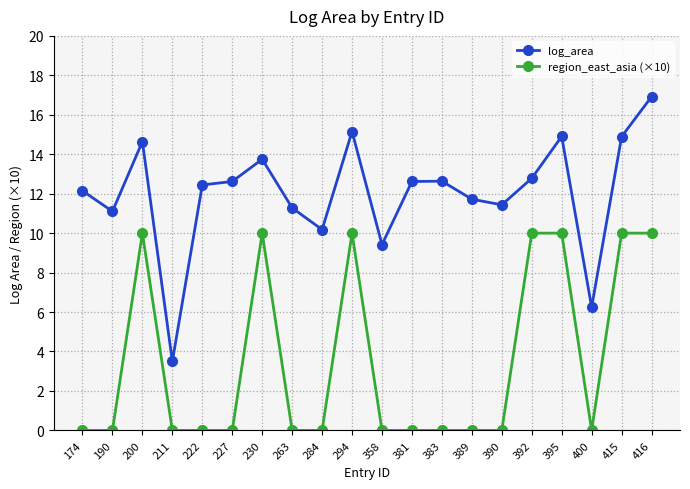

How many region_east_asia (×10) values are between 0 and 10?

20